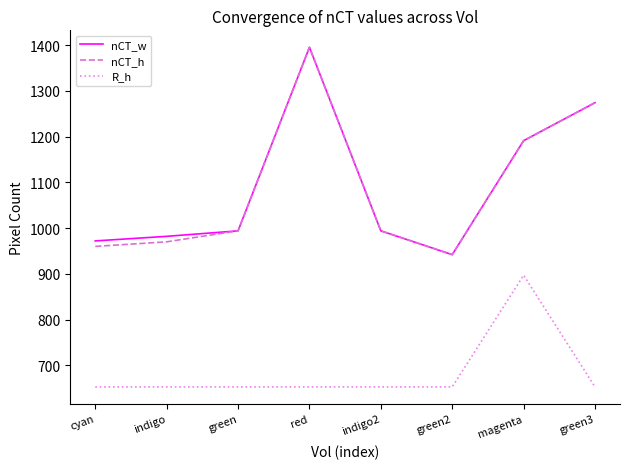

What is the total value across all series at magenta?

3279